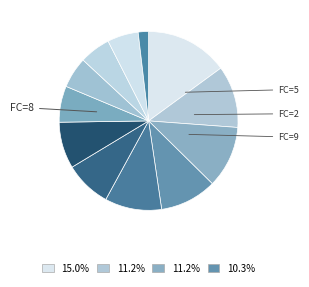

To the nearest percent, what is the average slice percentage?

8%